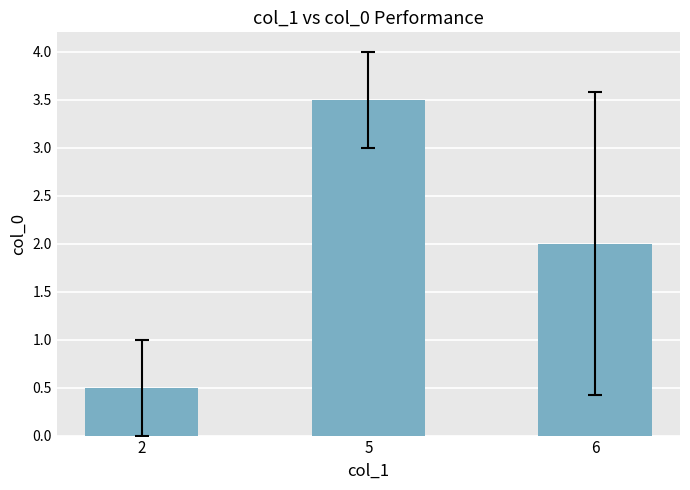

At which label does the data first exceed 2?

5